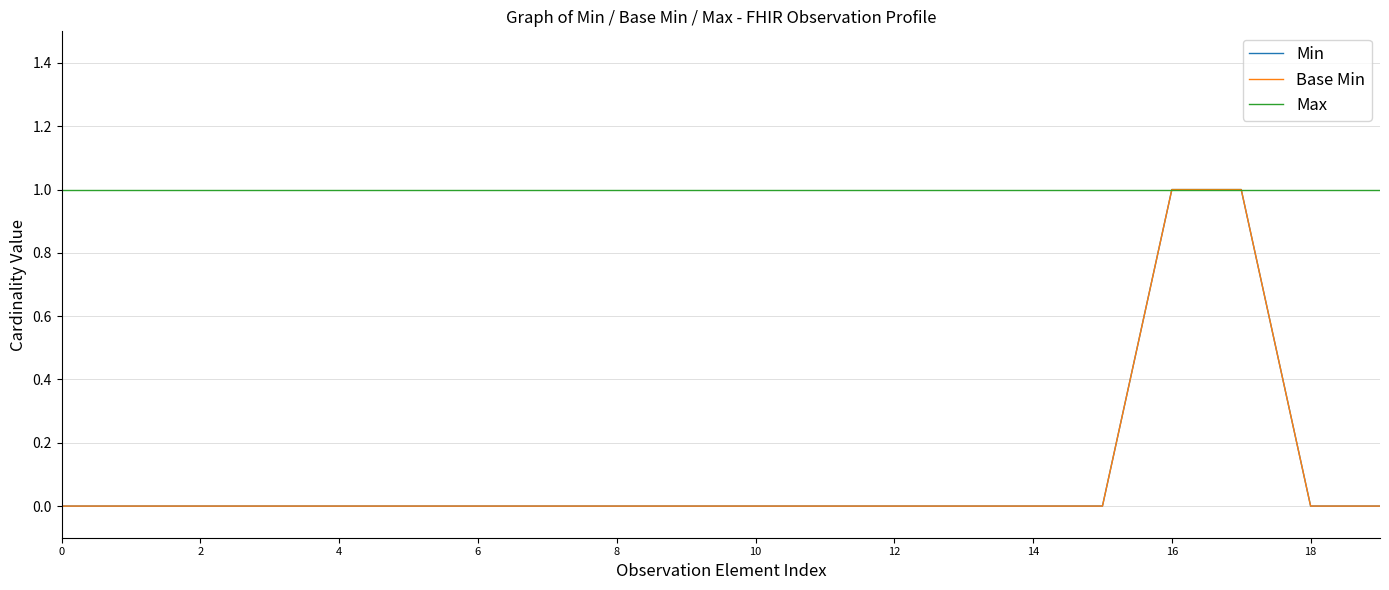

Does the chart display data point markers on the line(s)?

No